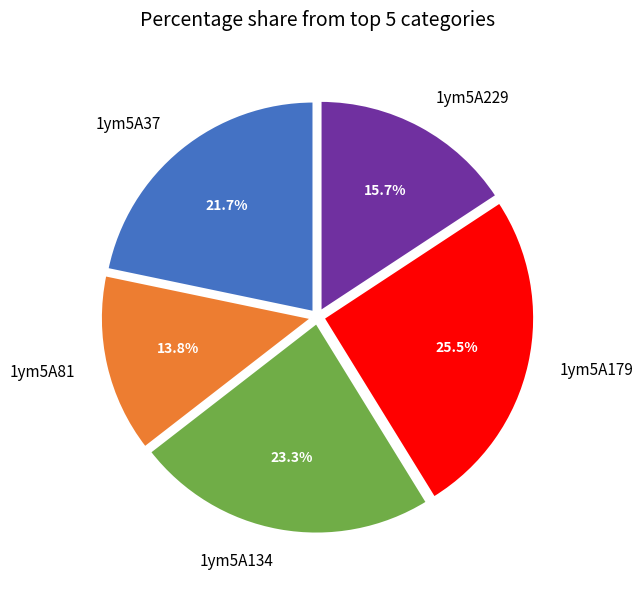

What is the total percentage of 1ym5A37 and 1ym5A179?

47.2%